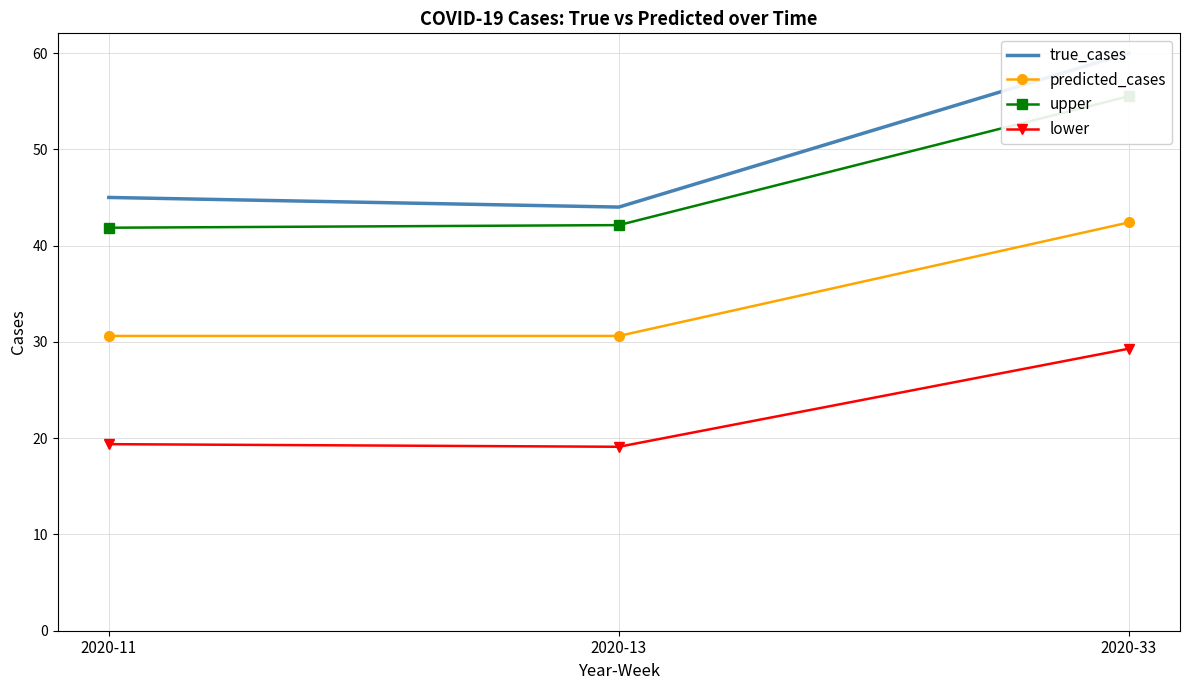

What is the value of the true_cases point at the 3rd from the left?

60.0